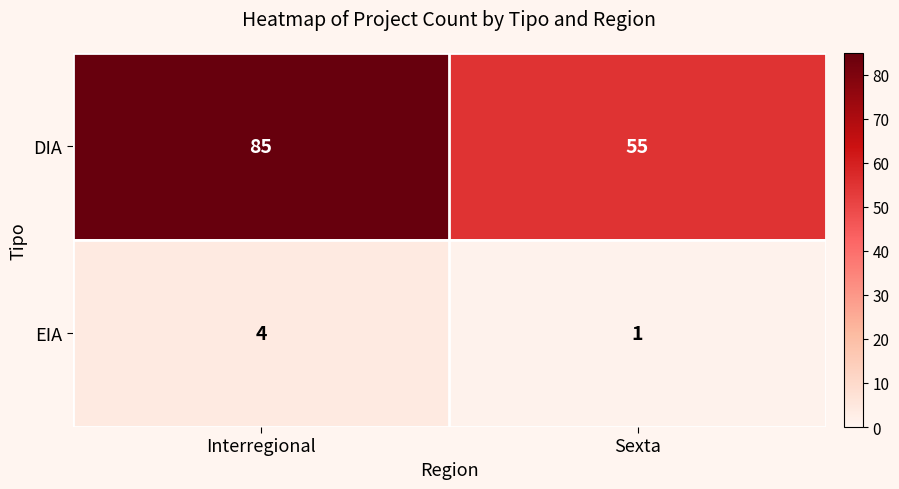

Read the DIA value at Sexta, to the nearest 5.

55